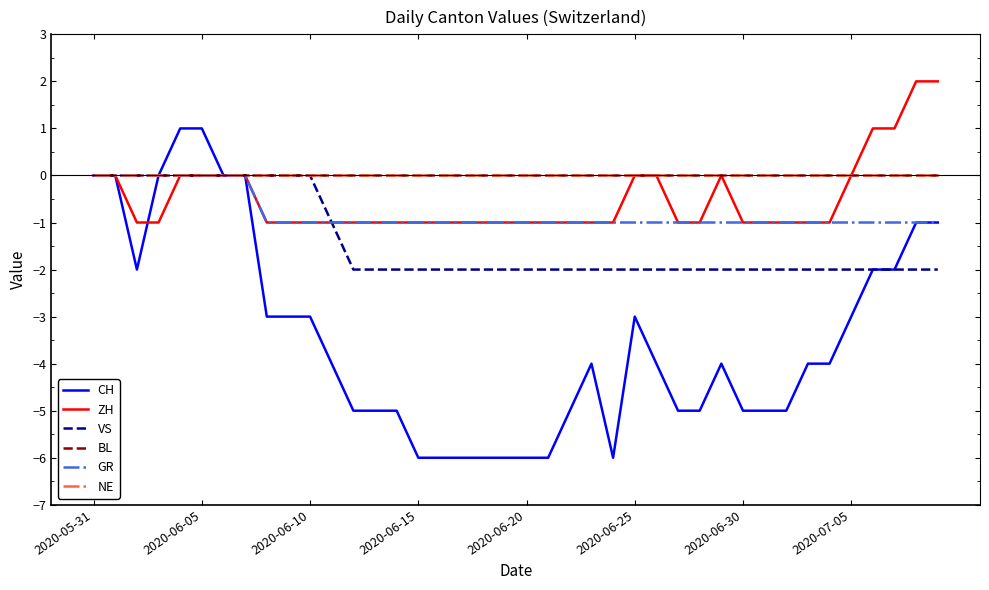

Does the chart display data point markers on the line(s)?

No